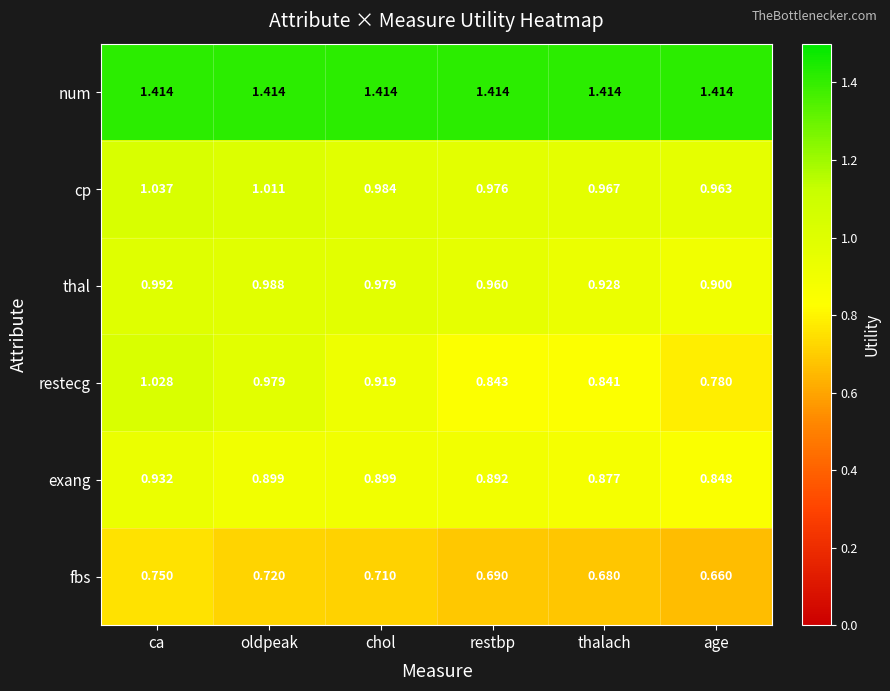

Which series has the largest total across all categories?

num